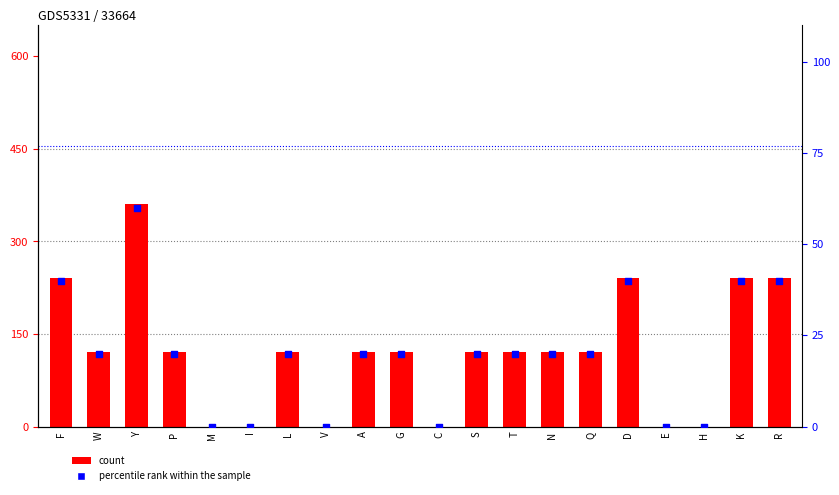

Which series has the largest Y range (max minus min)?

count